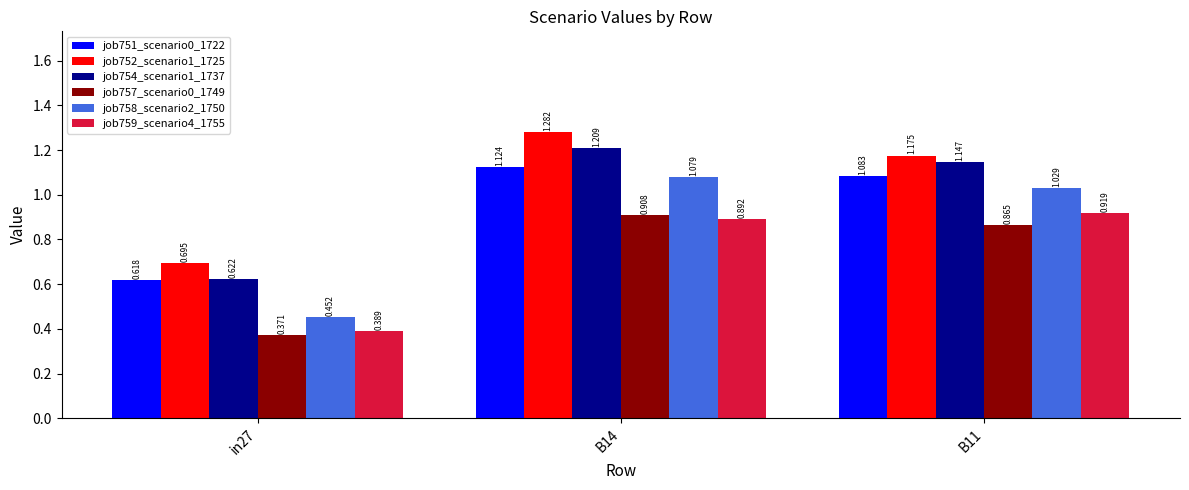

How many data points in job751_scenario0_1722 are less than 1?

1